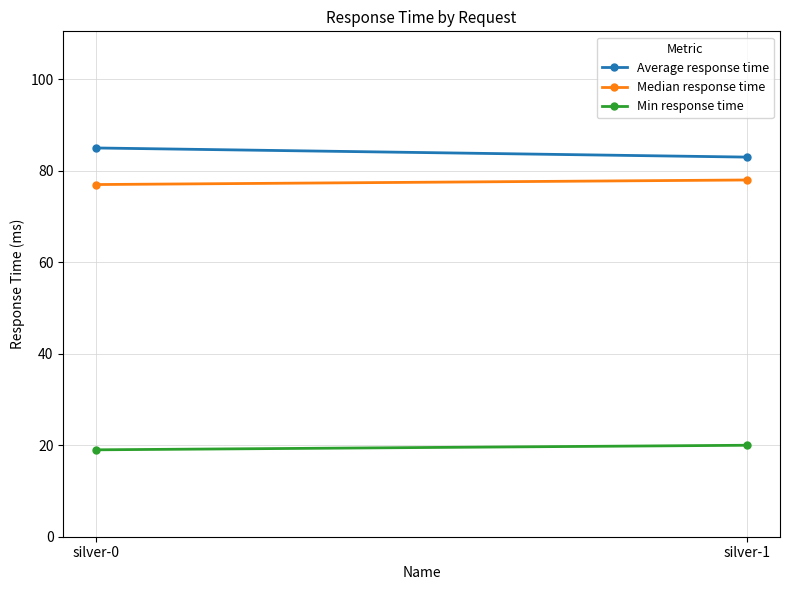

What is the maximum value shown in the chart?

85